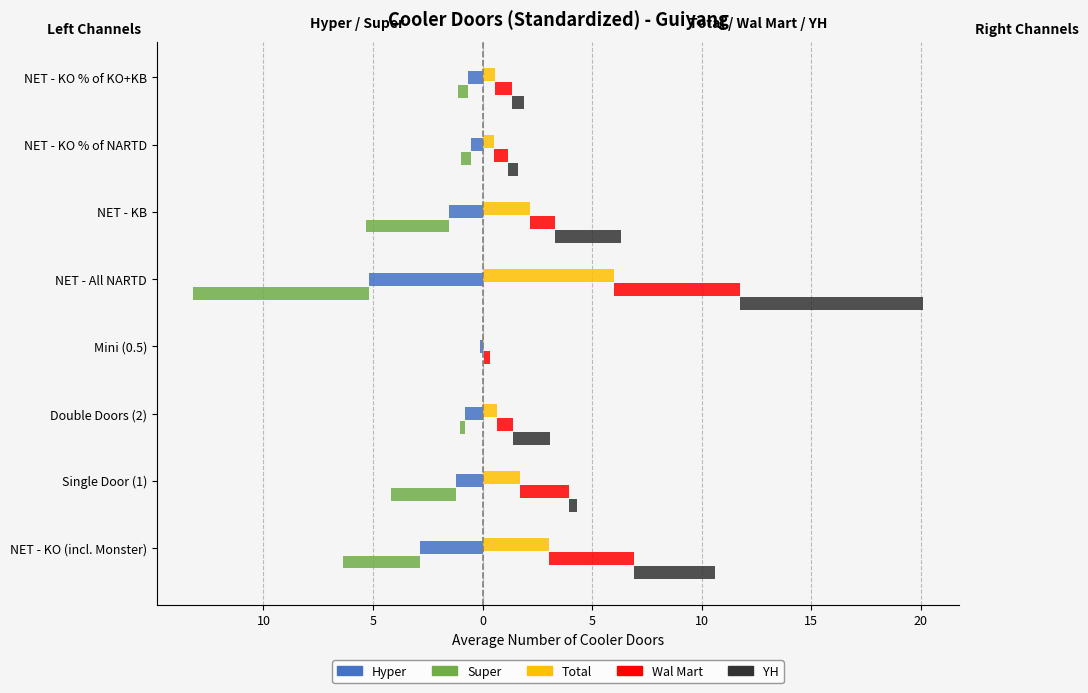

How many values in the Total series exceed 1?

4